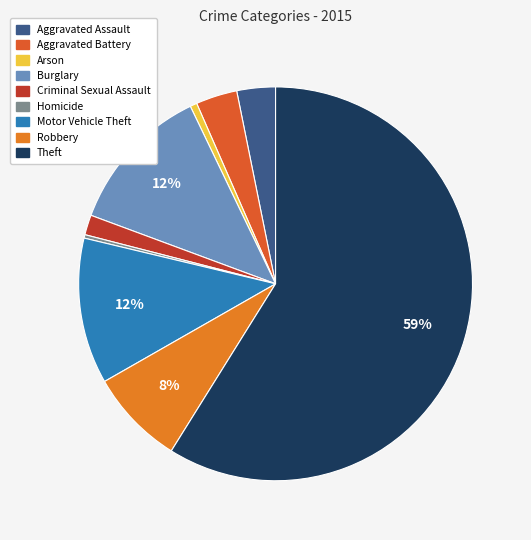

What portion of the pie excludes Aggravated Assault?

96.8%